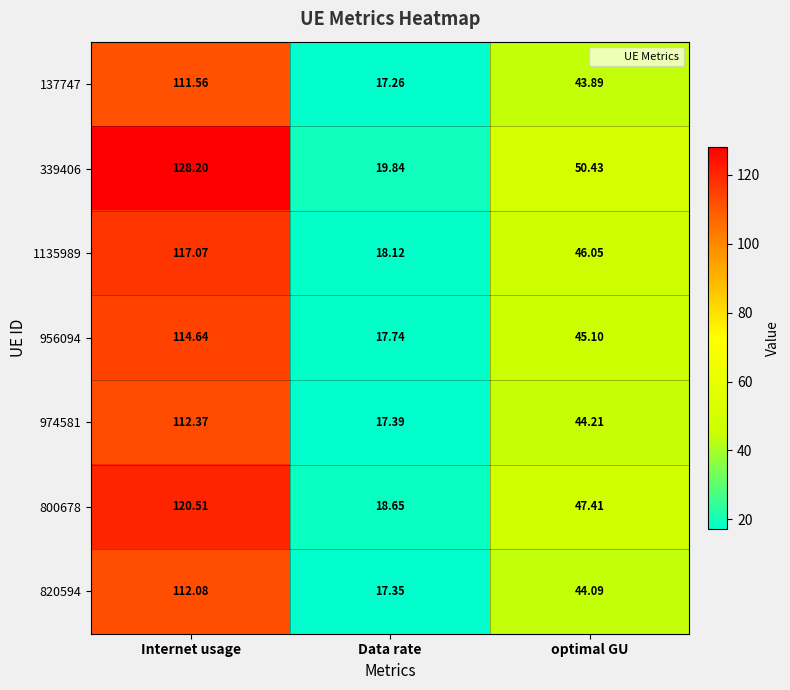

Is the value of 800678 at optimal GU greater than the value of 339406 at Data rate?

Yes